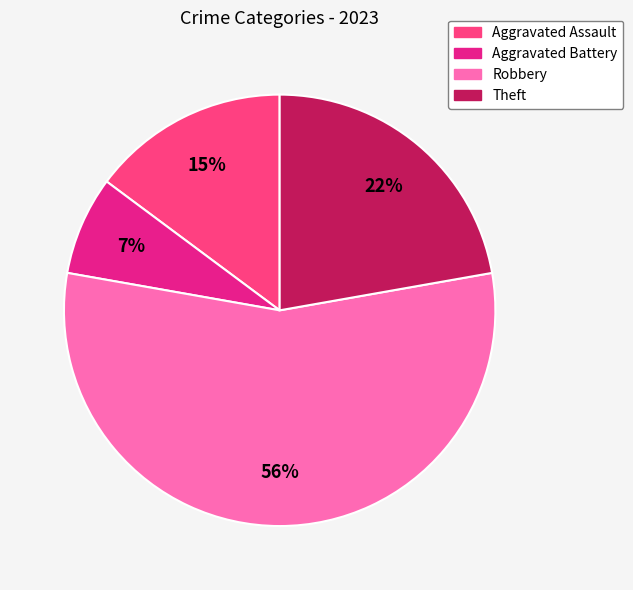

To the nearest percent, what is the average slice percentage?

25%